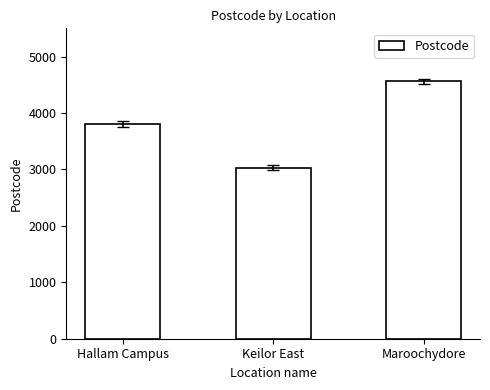

Which label corresponds to the largest value in the chart?

Maroochydore